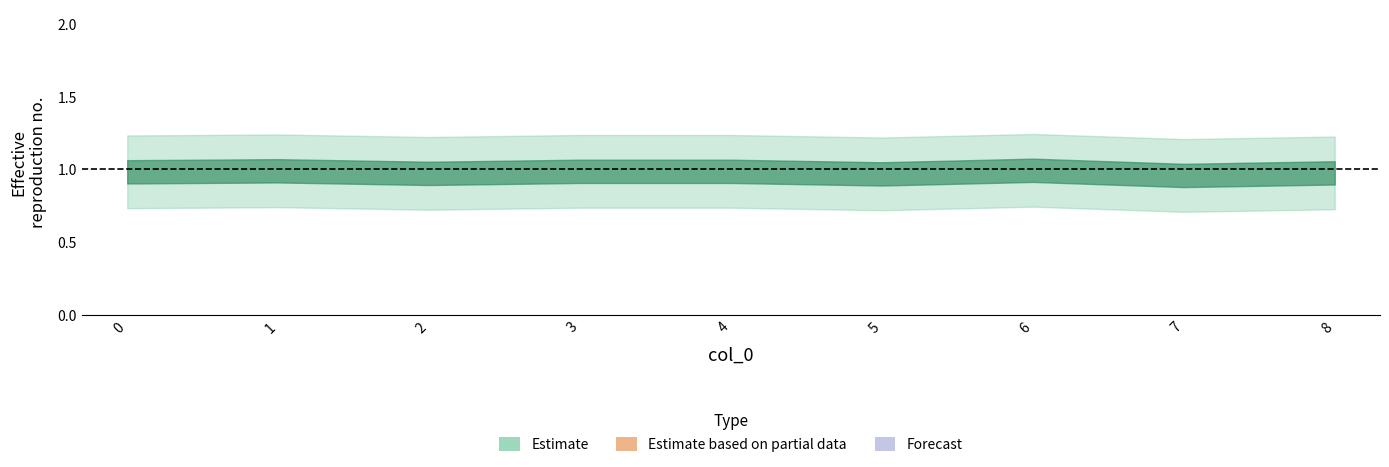

What is the sum of the values at 5 and 6?

2.0